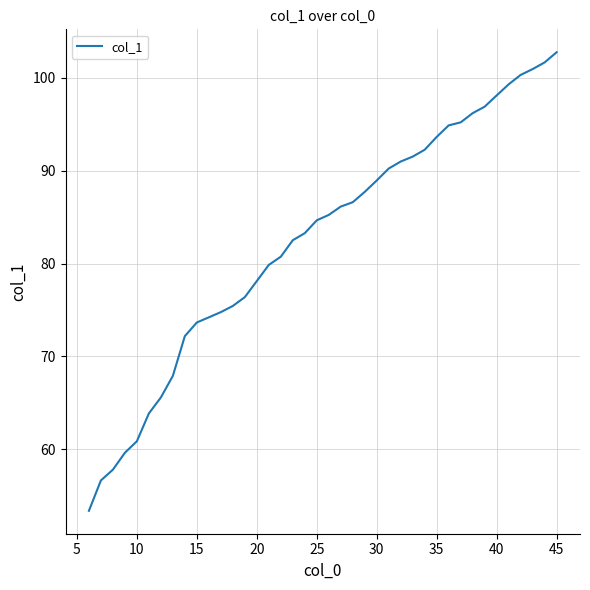

What is the smallest value displayed?

53.4